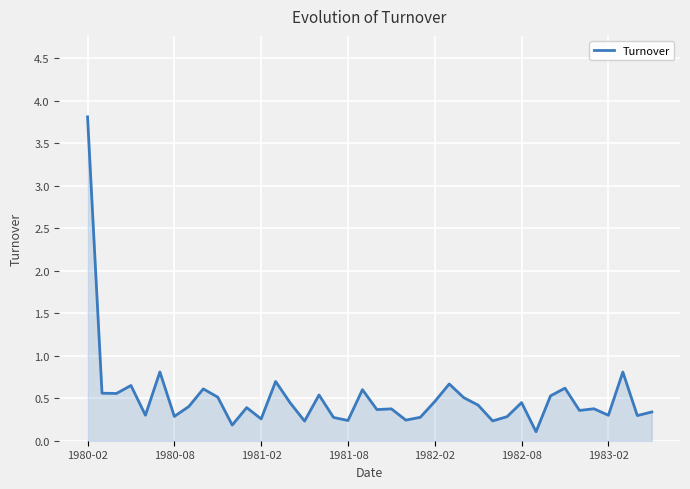

What is the difference between the maximum and minimum values?

3.7